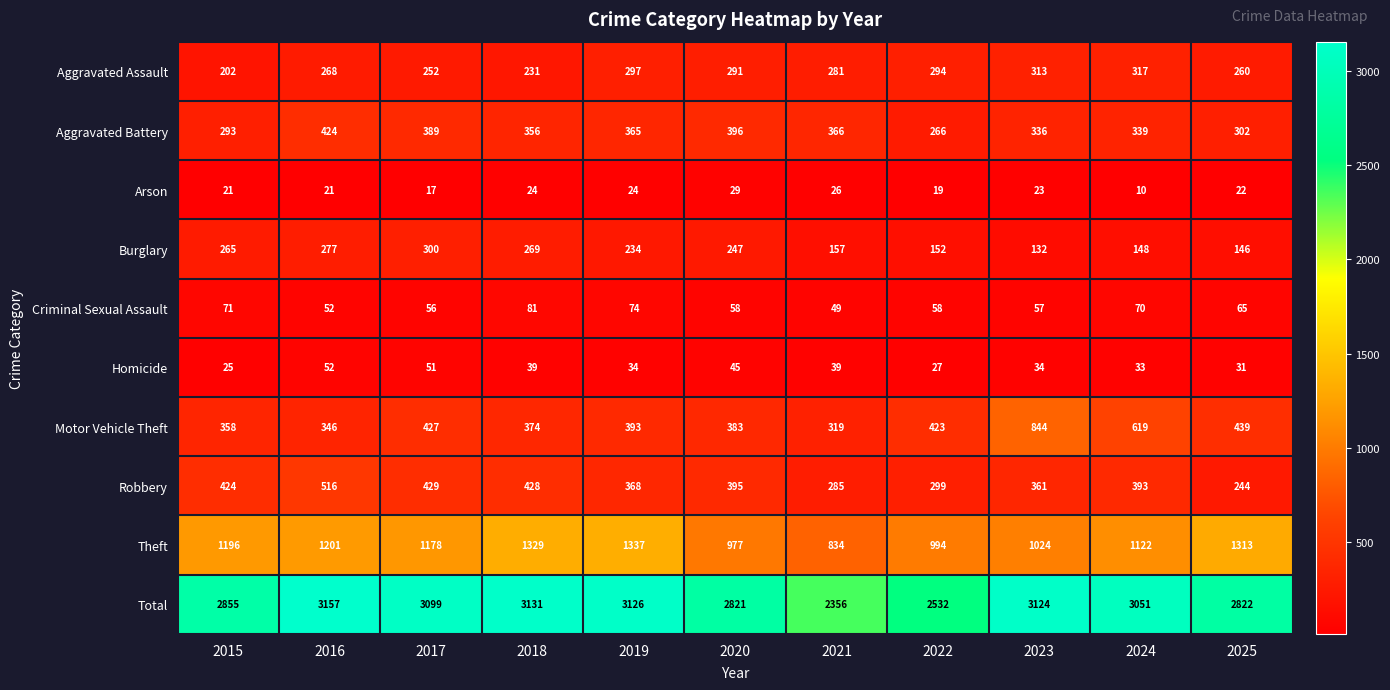

Which series has the largest total across all categories?

Total